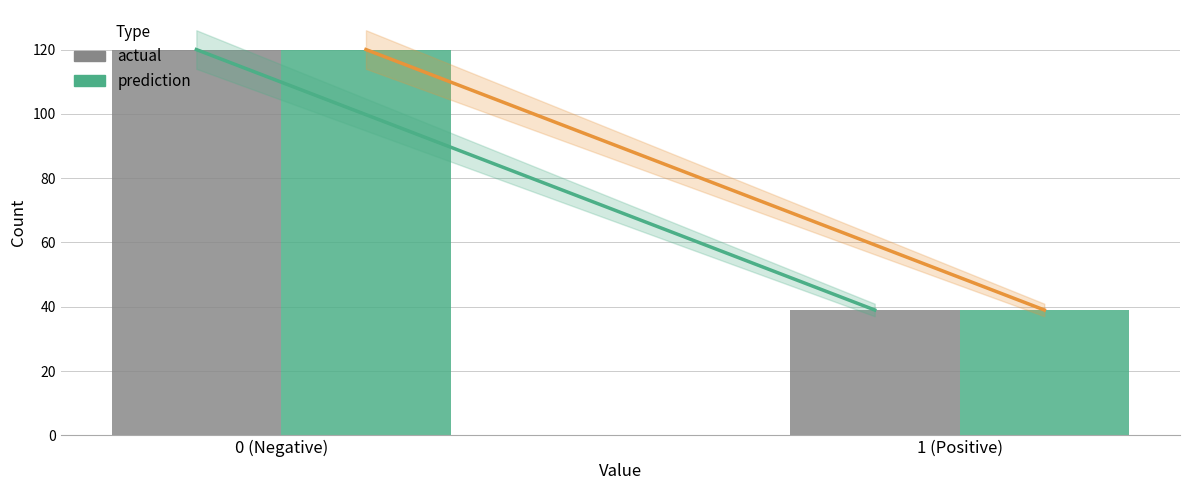

Reading left to right, transcribe all the data shown in this chart.

actual: 120	39
prediction: 120	39